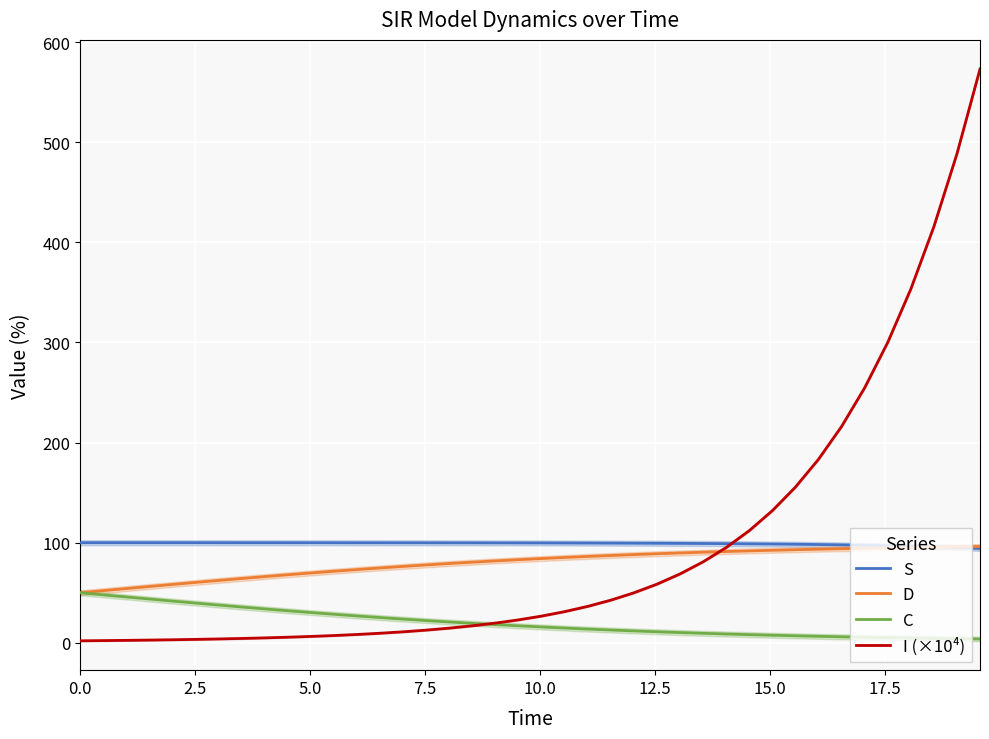

Count the number of data series in this chart.

4